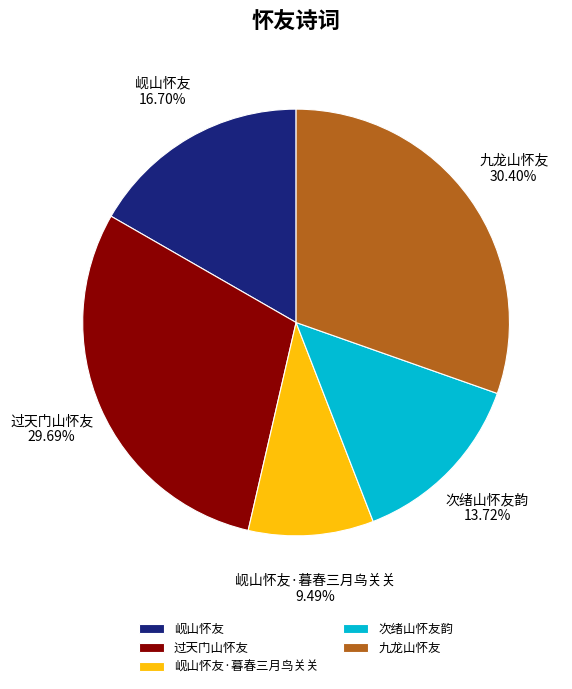

To the nearest percent, what portion does 岘山怀友 represent?

17%